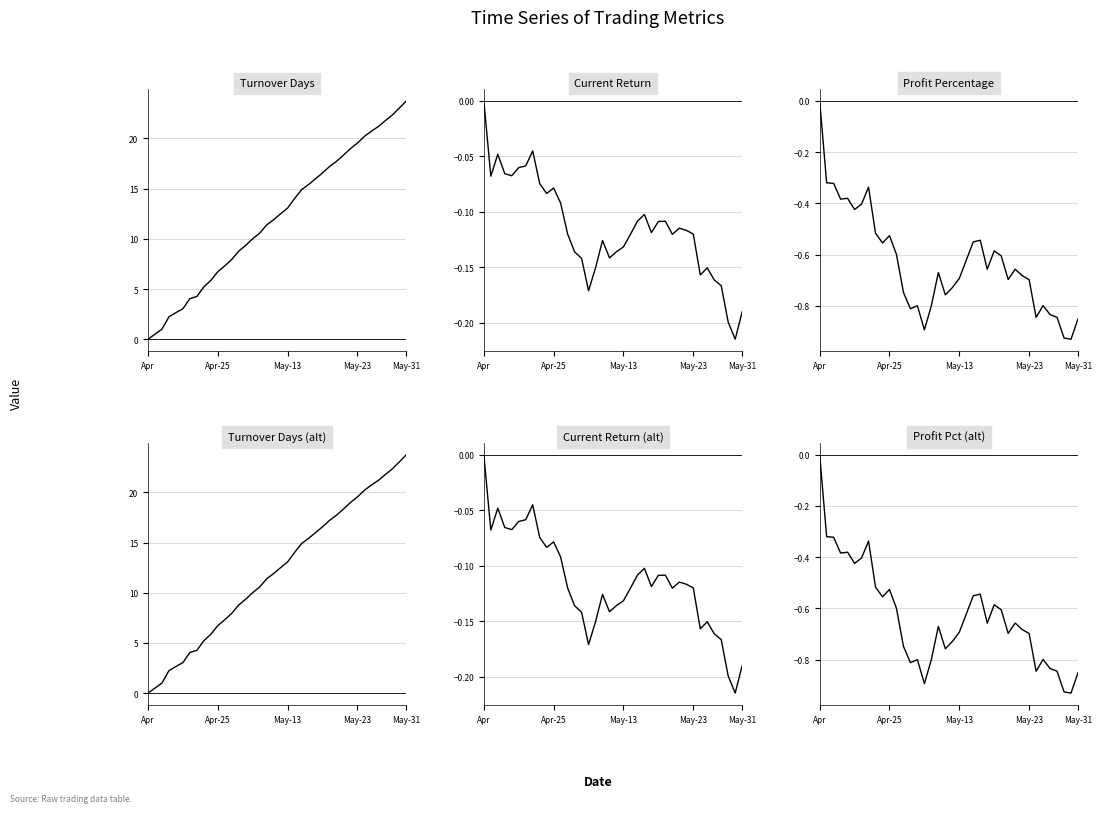

What is the difference between the maximum and minimum values in the Profit Percentage series?

0.9